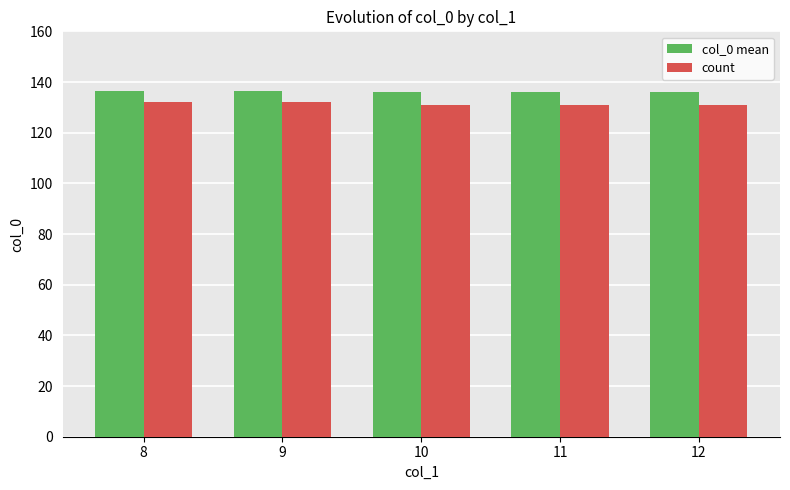

What is the minimum value for col_0 mean?

136.0